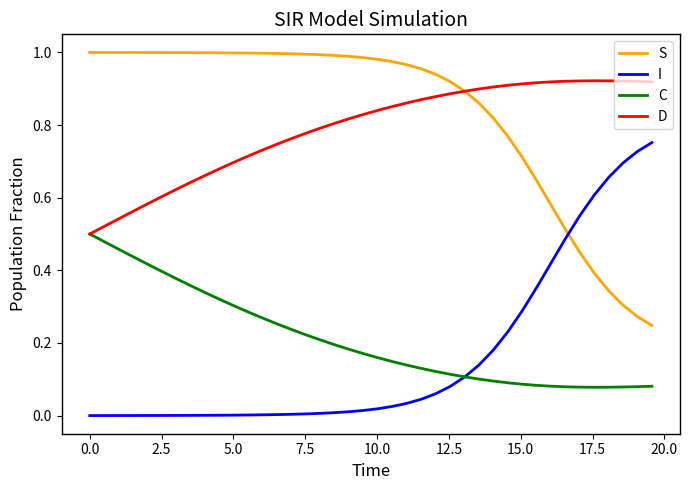

How many lines are shown in the chart?

4